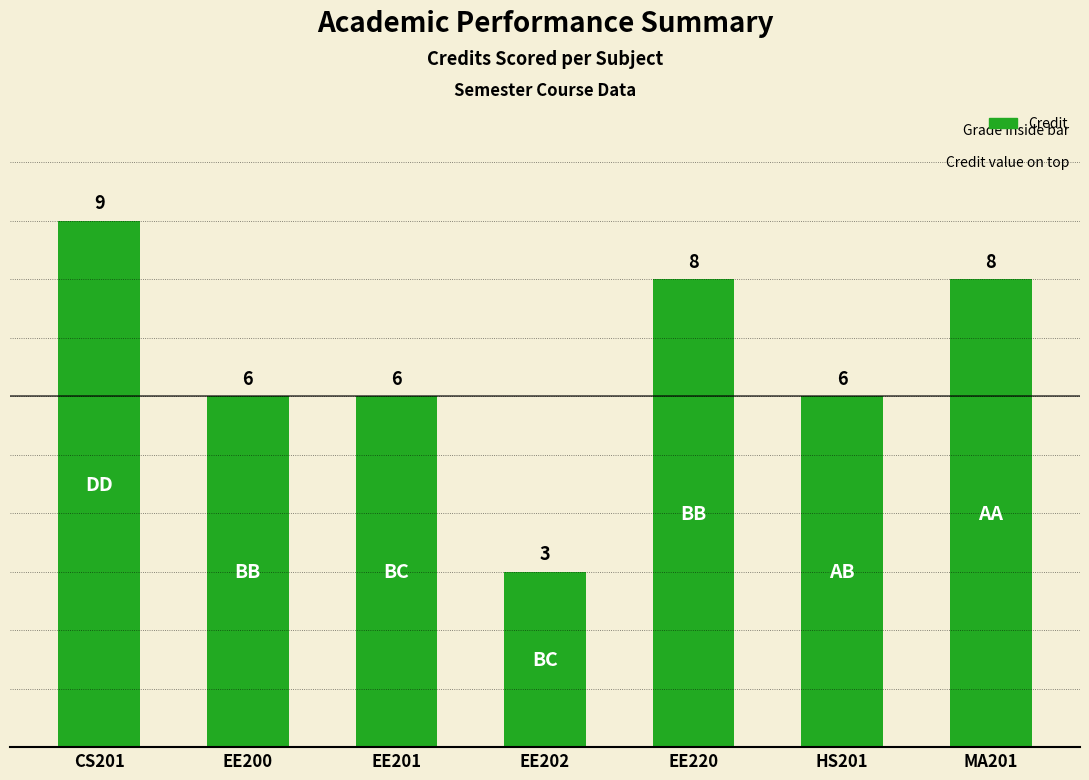

What is the sum of all values?

46